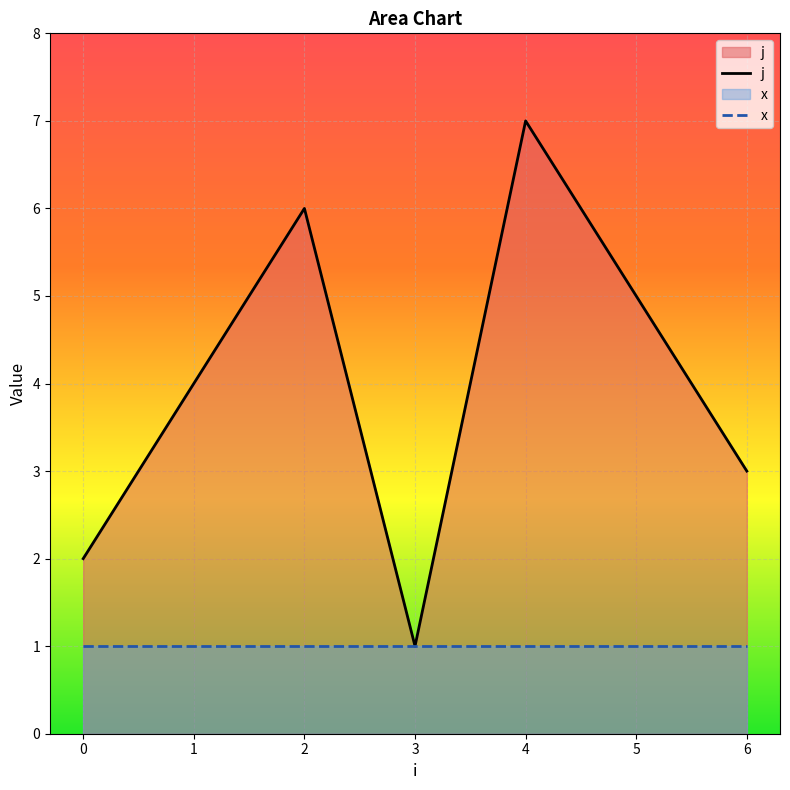

Rank the categories by value from lowest to highest.

3, 0, 6, 1, 5, 2, 4